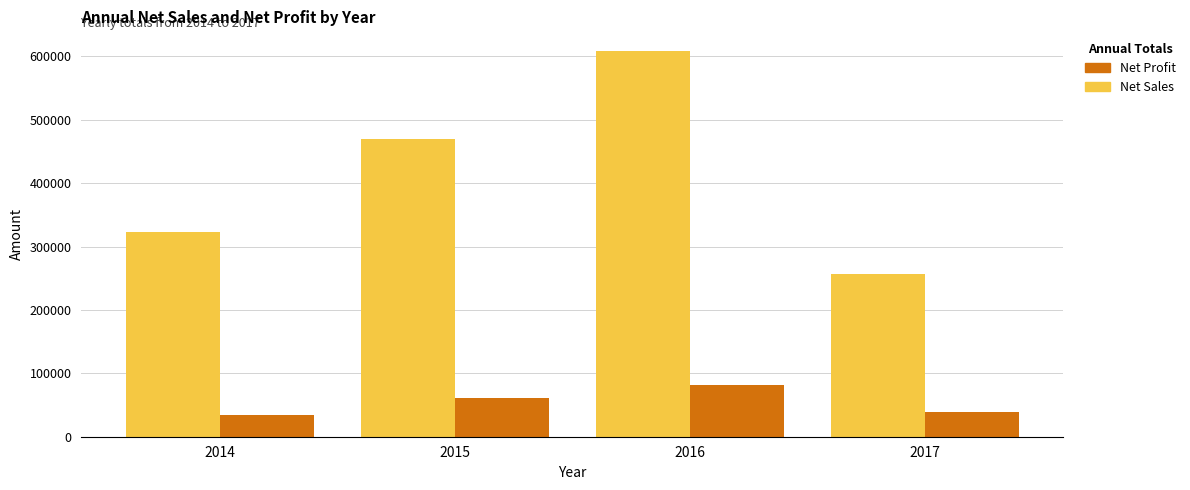

How many groups of bars are there?

4